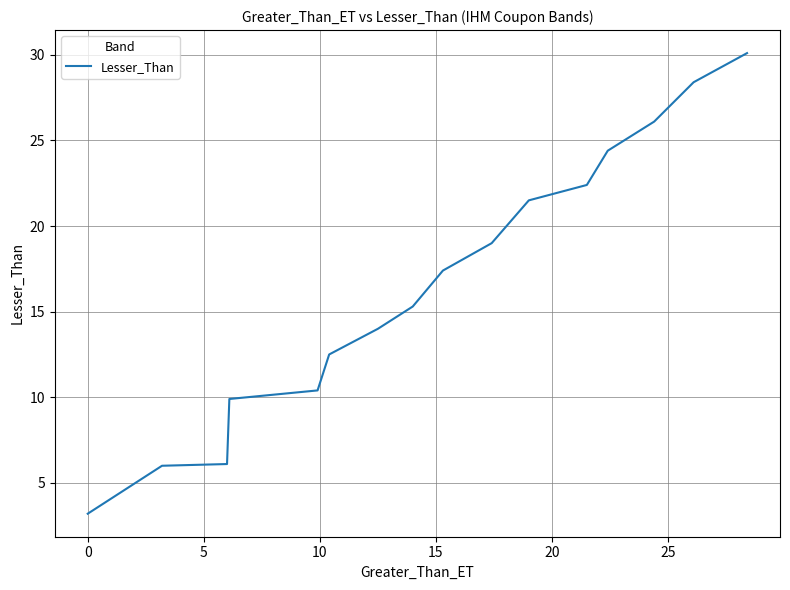

What is the greatest value displayed?

30.1